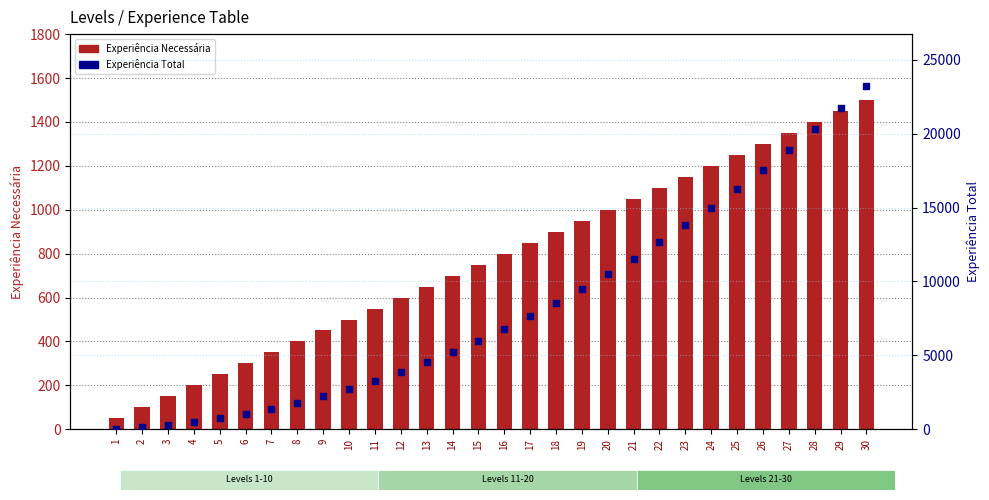

What is the total value across all series at 7?

1750